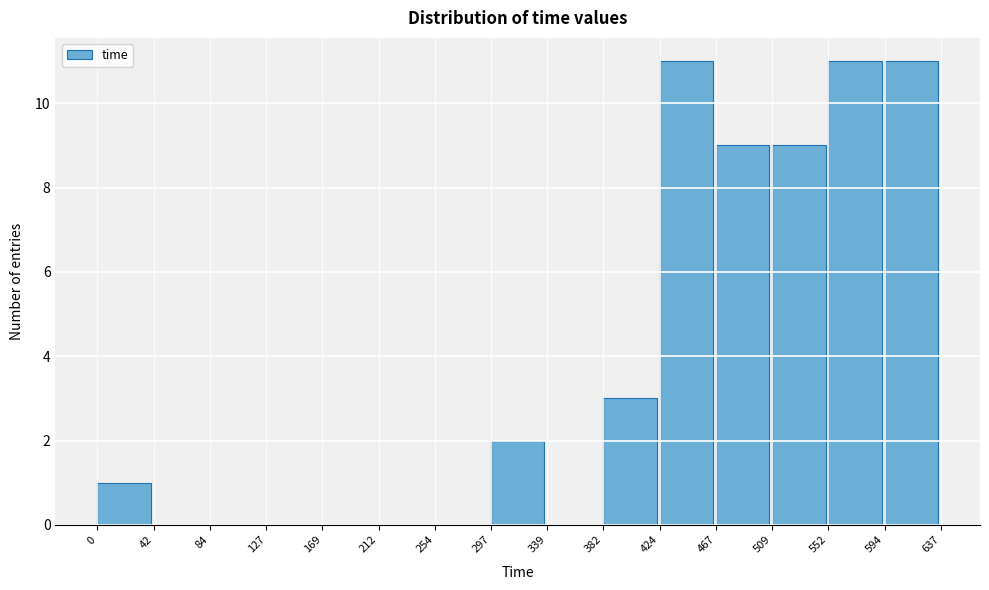

How tall is the bar that spans 509 to 552 on the x-axis? The values are not printed on the chart, so give them approximately, as read against the axis.

9